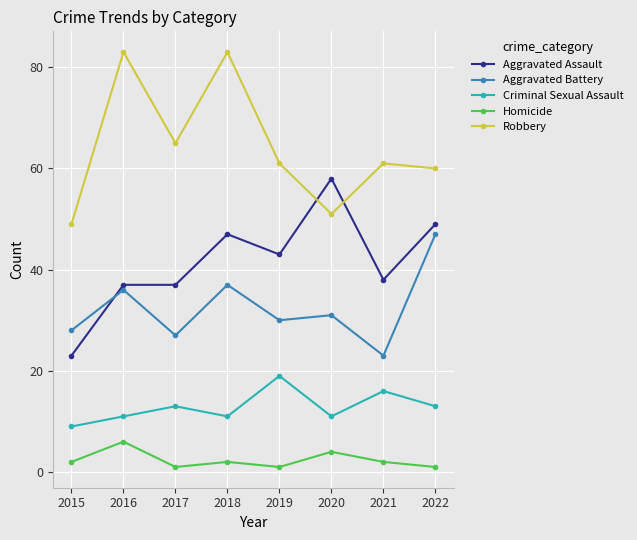

How many data points does each series have?

8